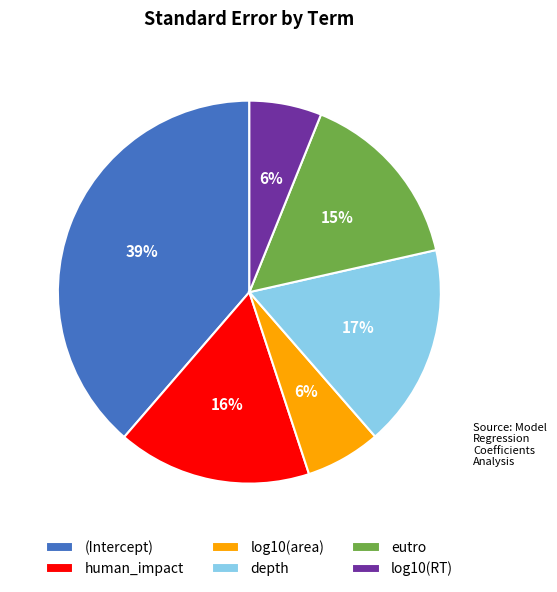

To the nearest percent, what percentage of the pie is human_impact?

16%